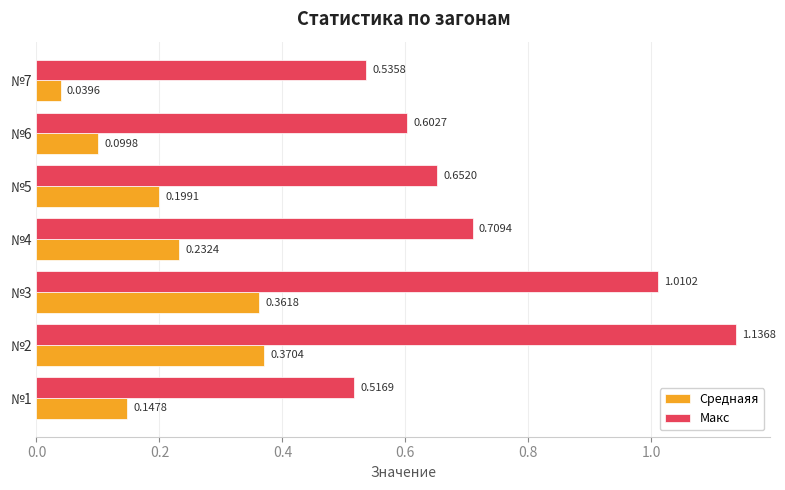

What is the difference between the maximum and second lowest values in the Макс series?

0.6